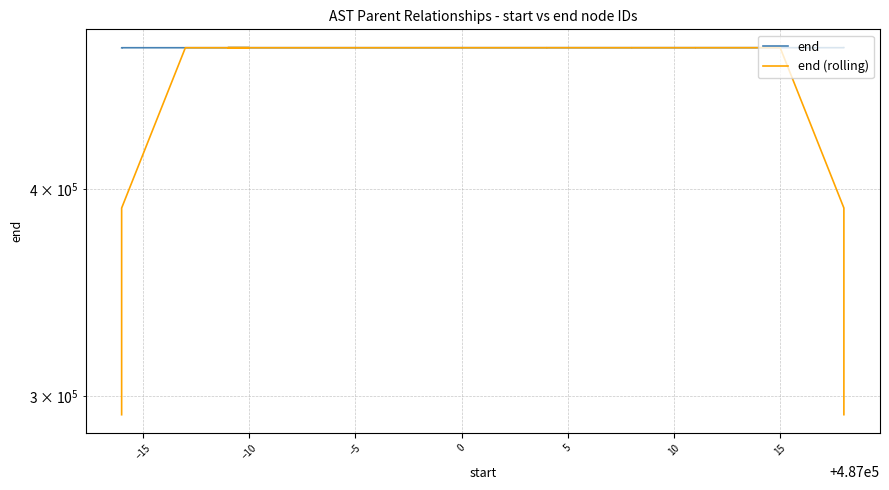

What is the sum of all end values?

9740040.0